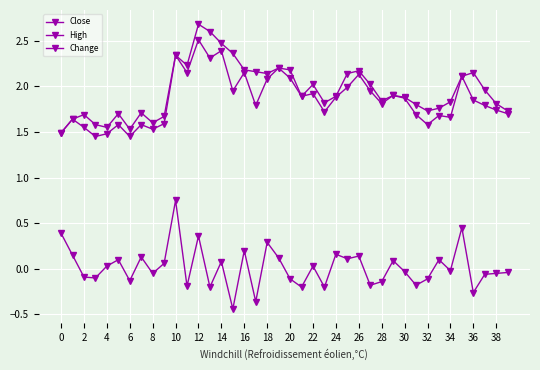

How many lines are shown in the chart?

3